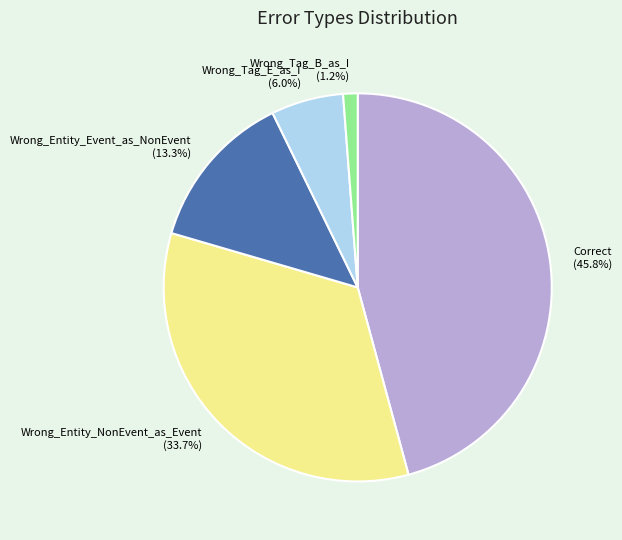

What portion of the pie excludes Wrong_Tag_E_as_I?

94.0%